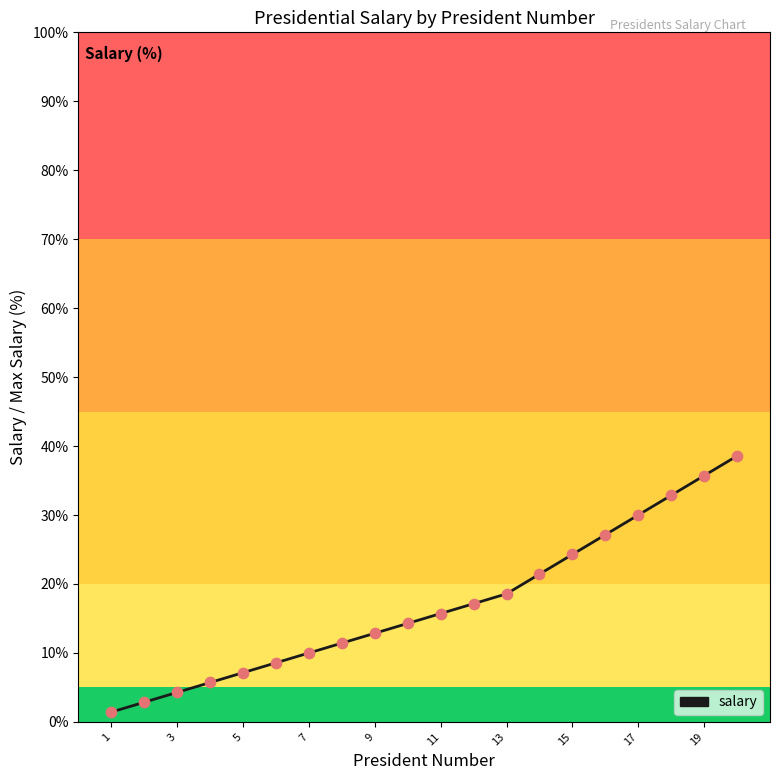

What is the difference between the maximum and minimum values?

37.1